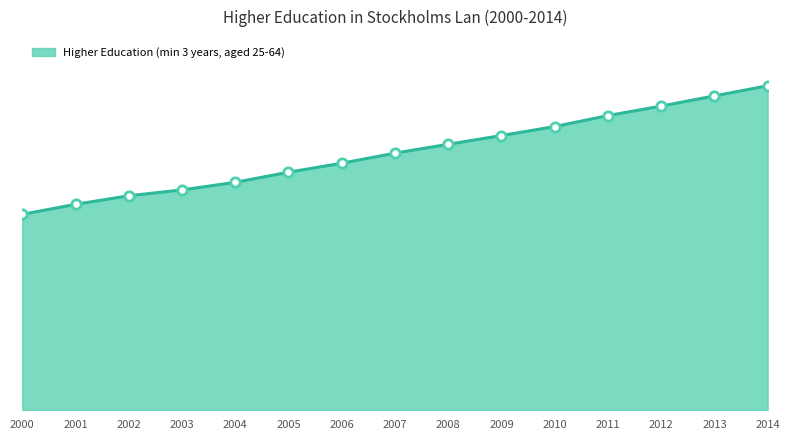

Is this an area chart (filled region under the line)?

Yes